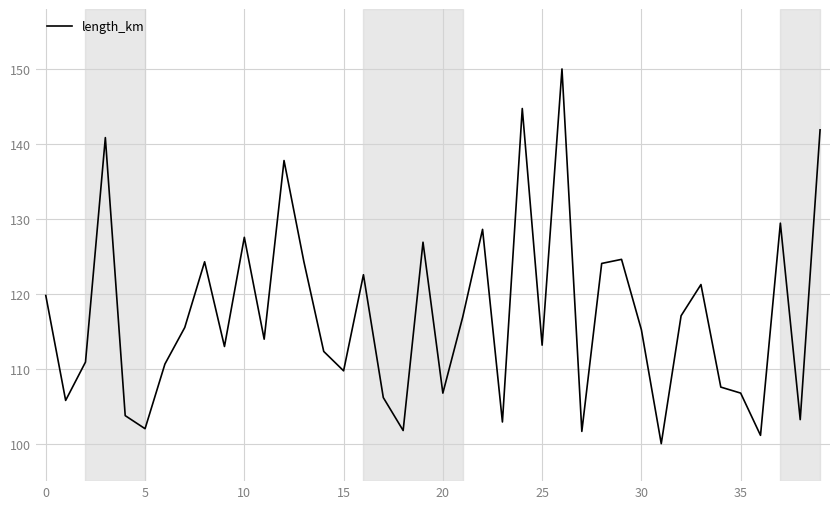

What is the smallest value displayed?

100.0